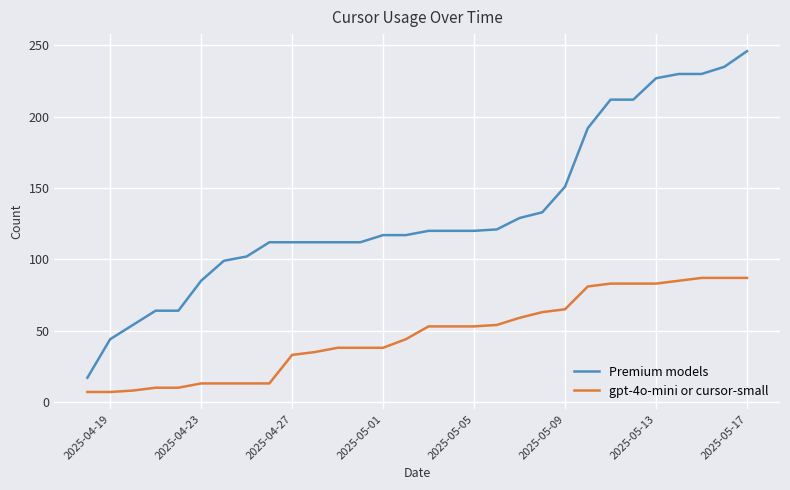

What is the maximum value for gpt-4o-mini or cursor-small?

87